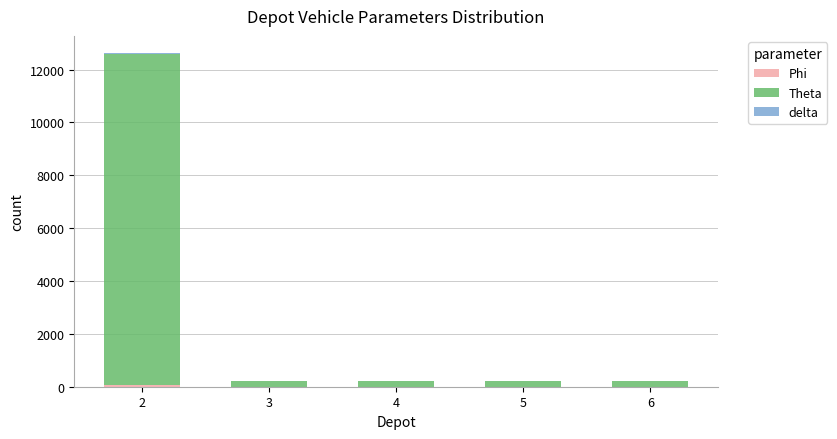

What is the sum of the Phi values at 2 and 3?

76